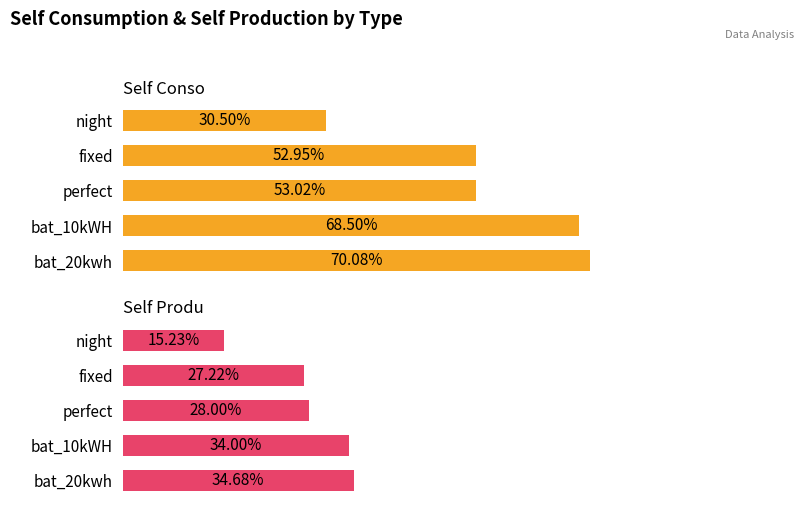

What is the minimum value for Self Produ?

0.2